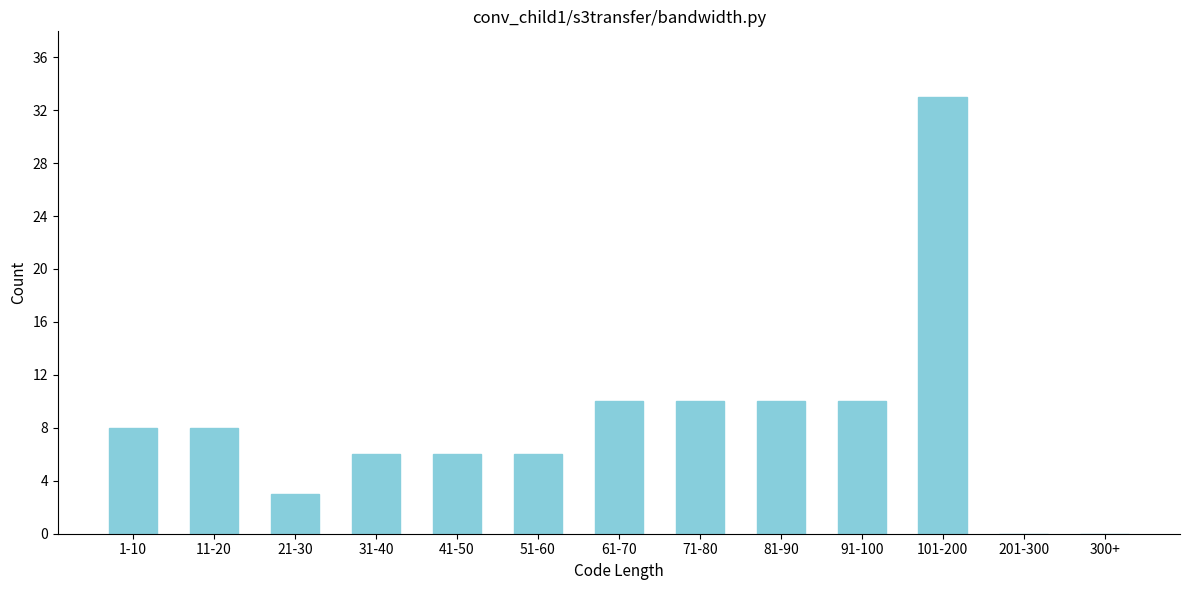

Reading left to right, transcribe all the data shown in this chart.

1-10=8	11-20=8	21-30=3	31-40=6	41-50=6	51-60=6	61-70=10	71-80=10	81-90=10	91-100=10	101-200=33	201-300=0	300+=0